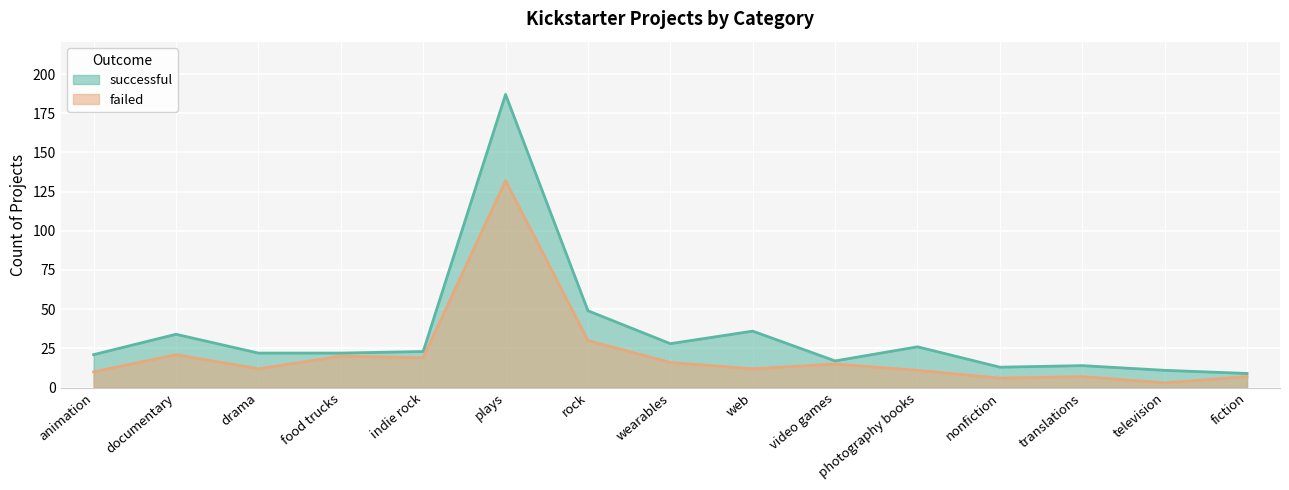

Which series has the largest total across all categories?

successful